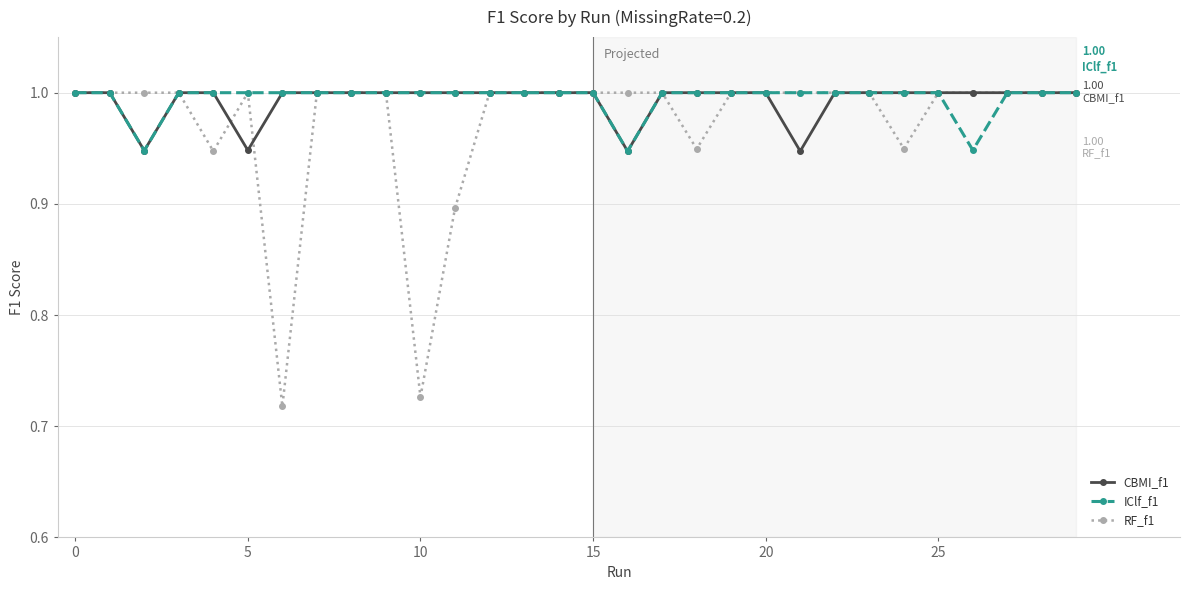

True or false: RF_f1 has more than 0 interior local peaks.

True